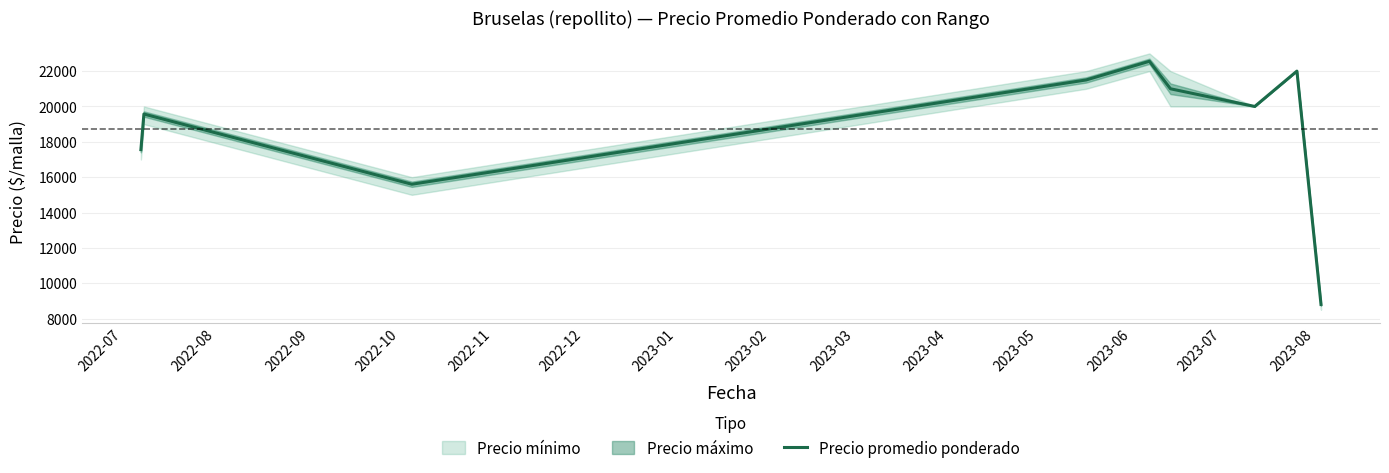

What is the maximum value for Precio promedio ponderado?

22556